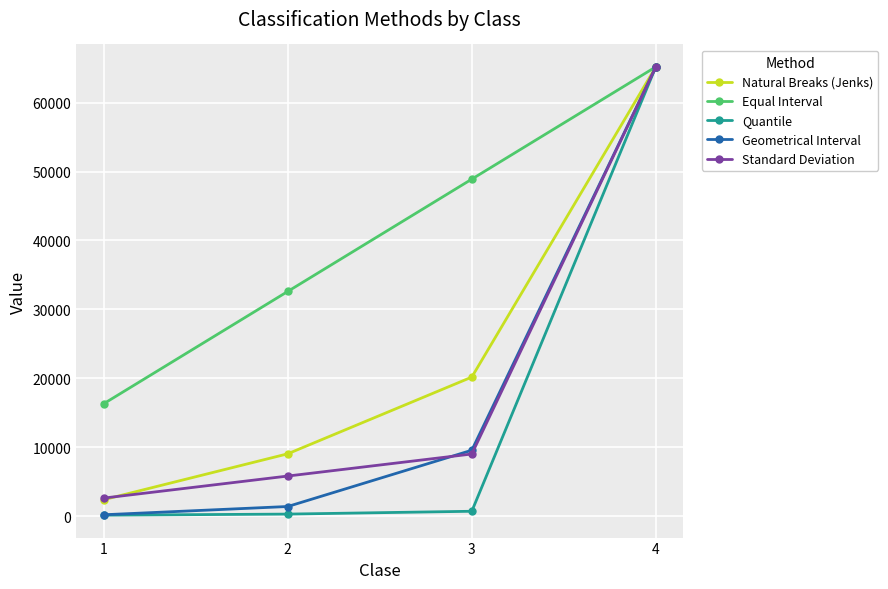

At which category is the sum across all series the highest?

4